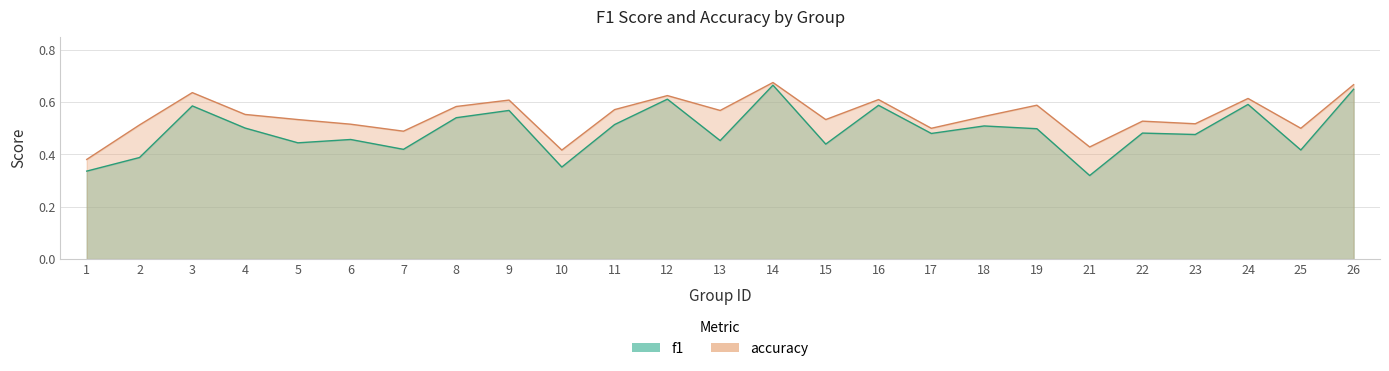

Reading left to right, list all the values displayed in this chart.

f1: 1=0.3	2=0.4	3=0.6	4=0.5	5=0.4	6=0.5	7=0.4	8=0.5	9=0.6	10=0.4	11=0.5	12=0.6	13=0.5	14=0.7	15=0.4	16=0.6	17=0.5	18=0.5	19=0.5	21=0.3	22=0.5	23=0.5	24=0.6	25=0.4	26=0.6
accuracy: 1=0.4	2=0.5	3=0.6	4=0.6	5=0.5	6=0.5	7=0.5	8=0.6	9=0.6	10=0.4	11=0.6	12=0.6	13=0.6	14=0.7	15=0.5	16=0.6	17=0.5	18=0.5	19=0.6	21=0.4	22=0.5	23=0.5	24=0.6	25=0.5	26=0.7